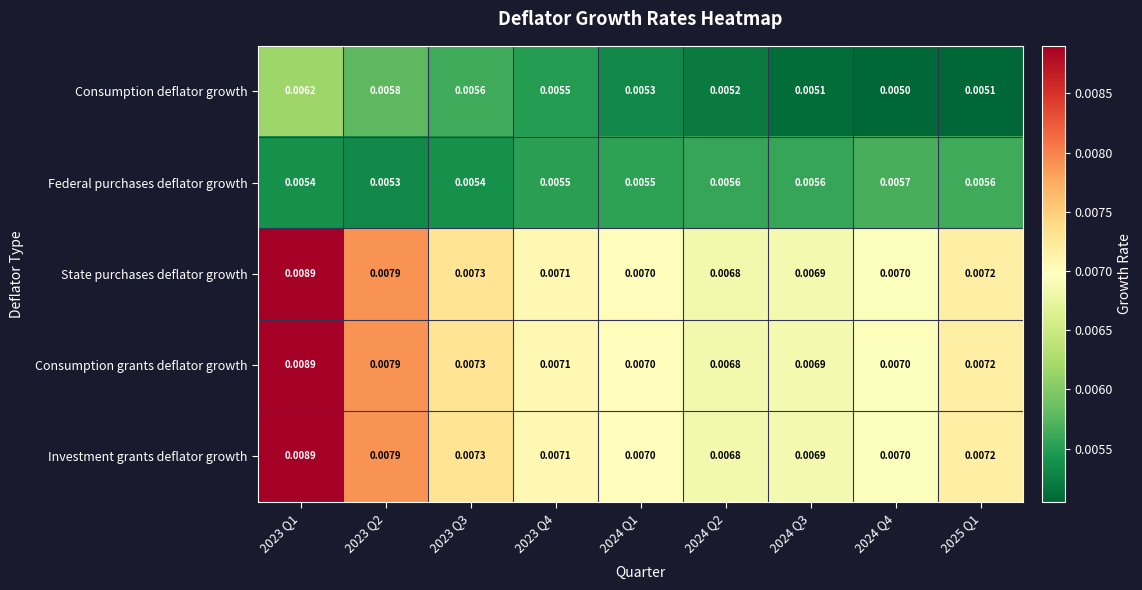

Is the value of Investment grants deflator growth at 2024 Q2 greater than the value of Federal purchases deflator growth at 2024 Q3?

Yes